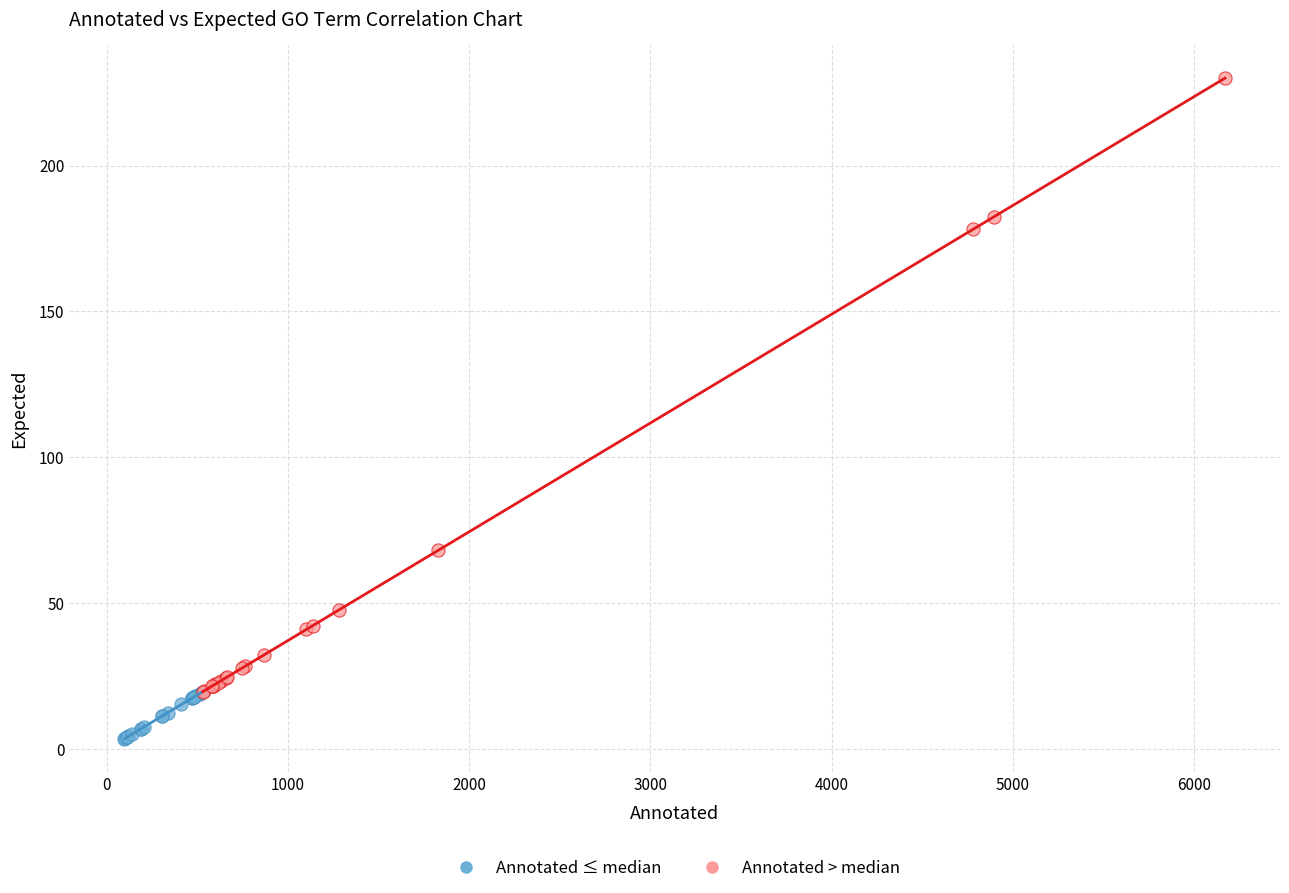

Which series reaches the maximum Y coordinate?

Annotated > median